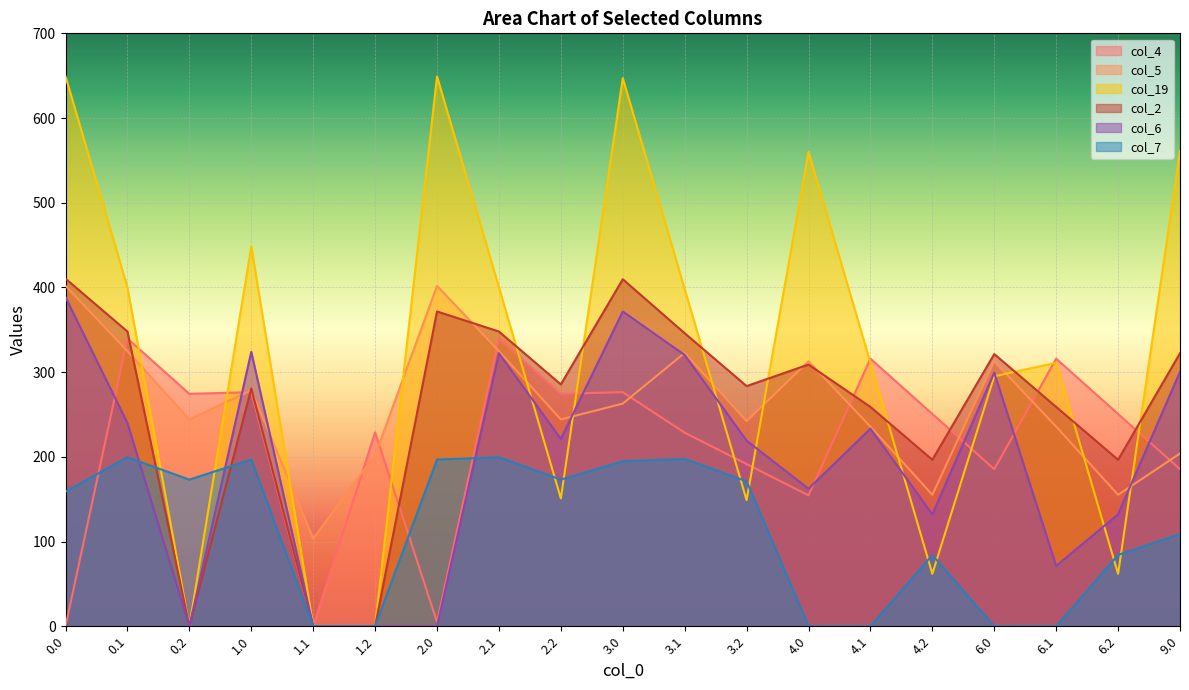

Is the value of col_4 at 4.1 greater than the value of col_5 at 2.1?

No